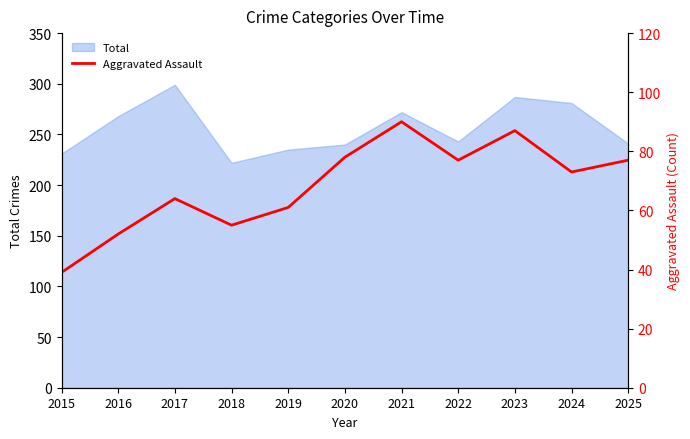

The Total series shows 422 at 2020. True or false?

False